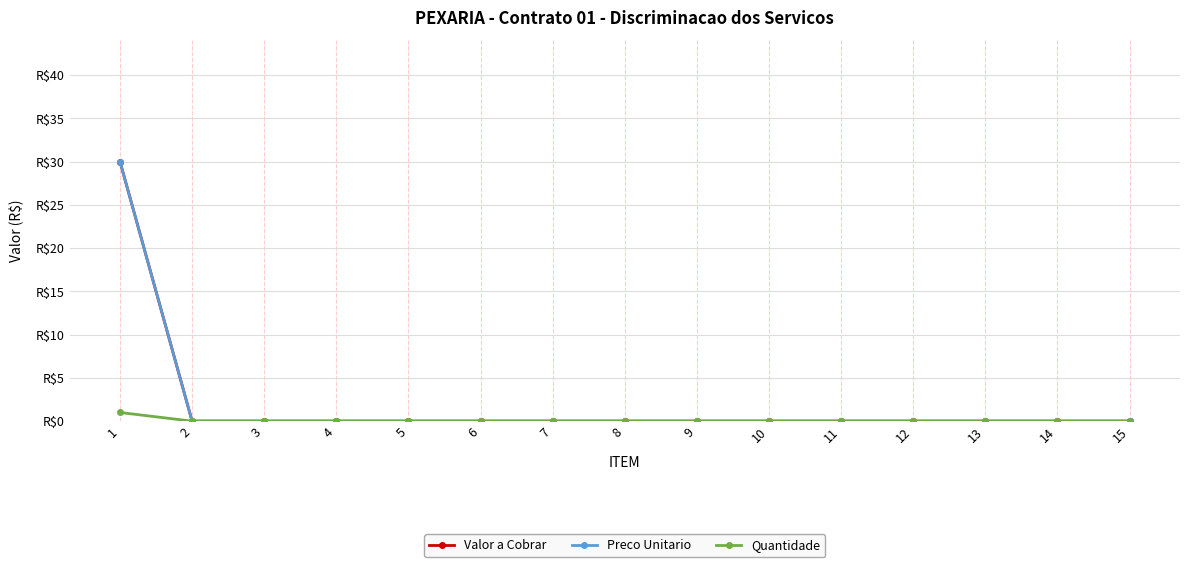

At which label does Preco Unitario reach its minimum?

2